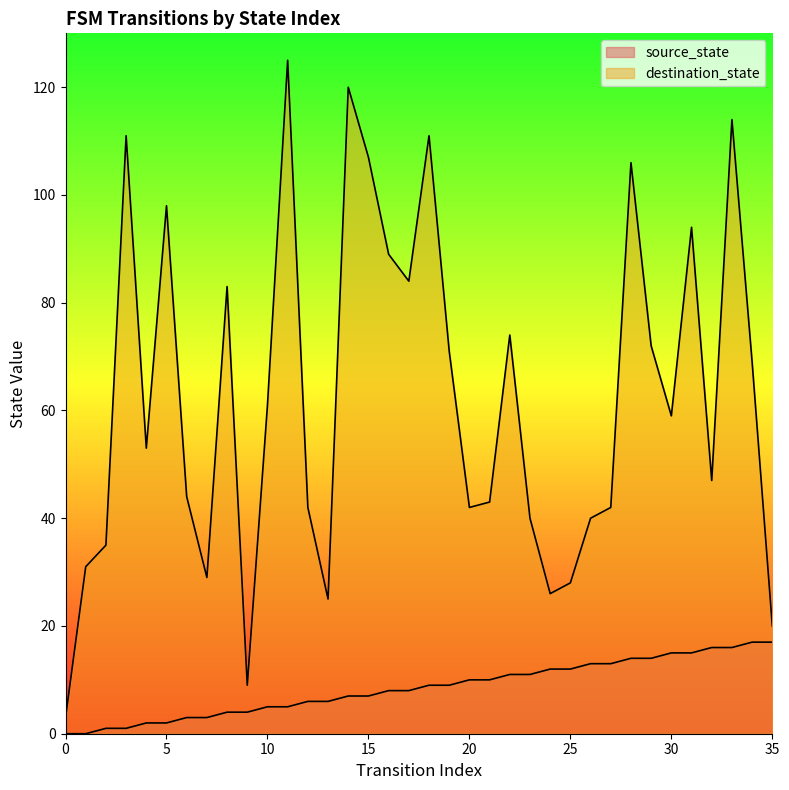

What is the total value across all series at 23?

51